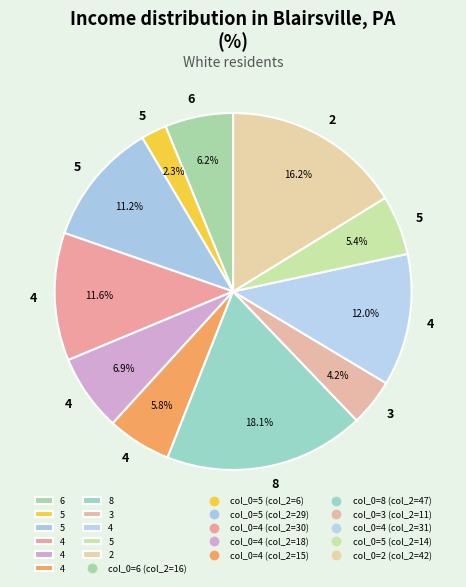

How many slices are in this pie chart?

11